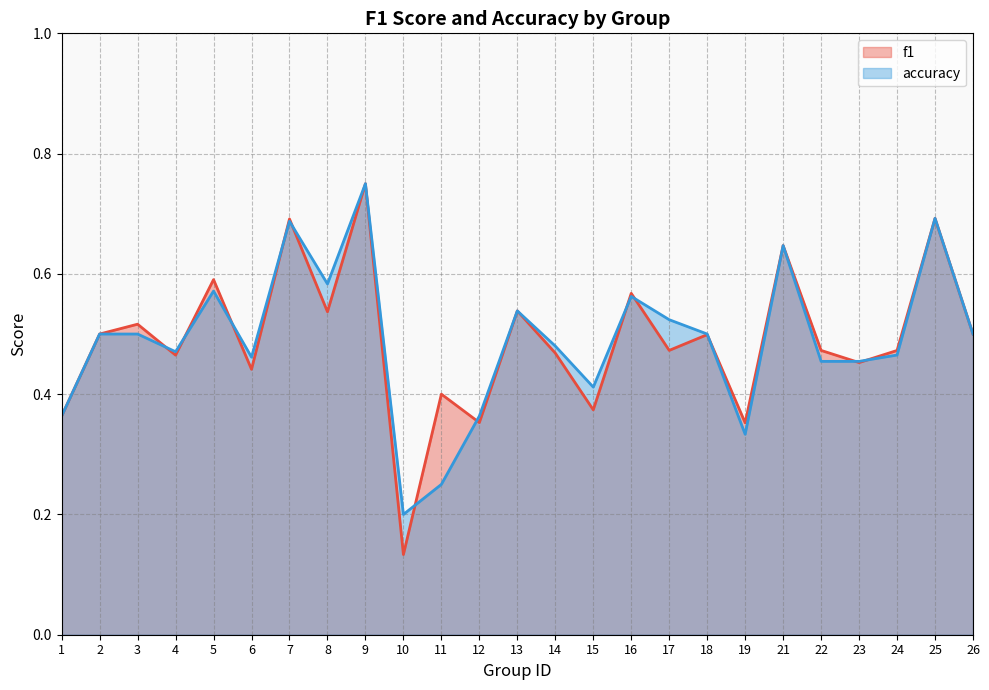

What is the value of the f1 point at the 17th from the left?

0.5